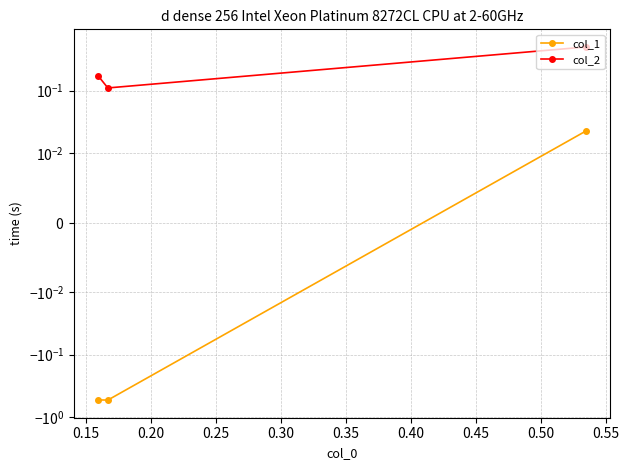

How many values in the col_1 series exceed 0?

1